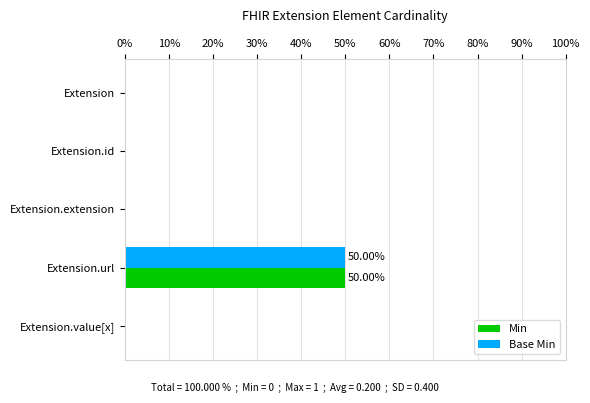

What are all the series names shown in the legend?

Min, Base Min